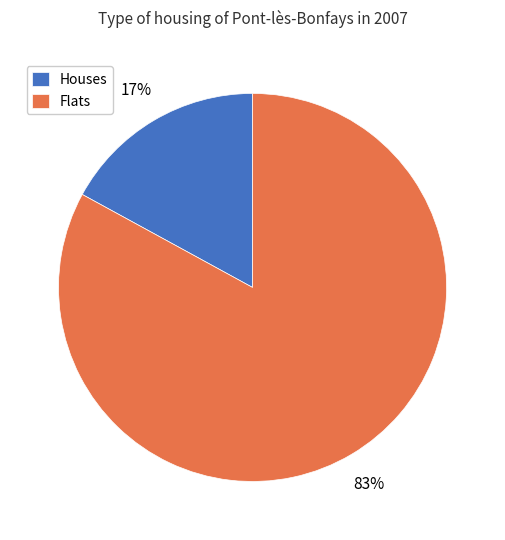

To the nearest percent, what percentage of the pie is Flats?

83%